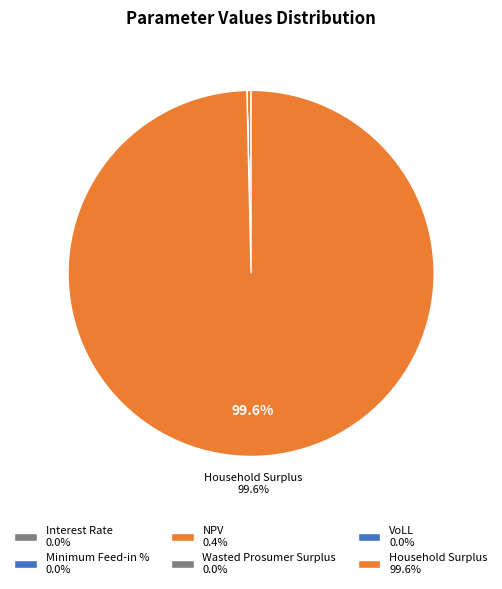

Is it true that Interest Rate is 0% of the pie?

True